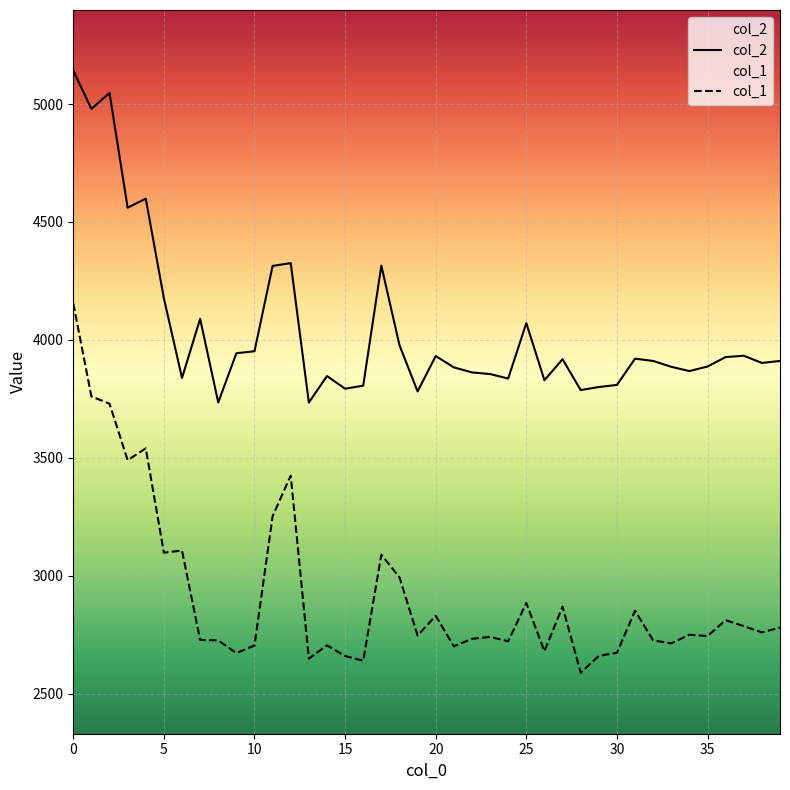

Where is col_2 nearest to the value 4438?

12